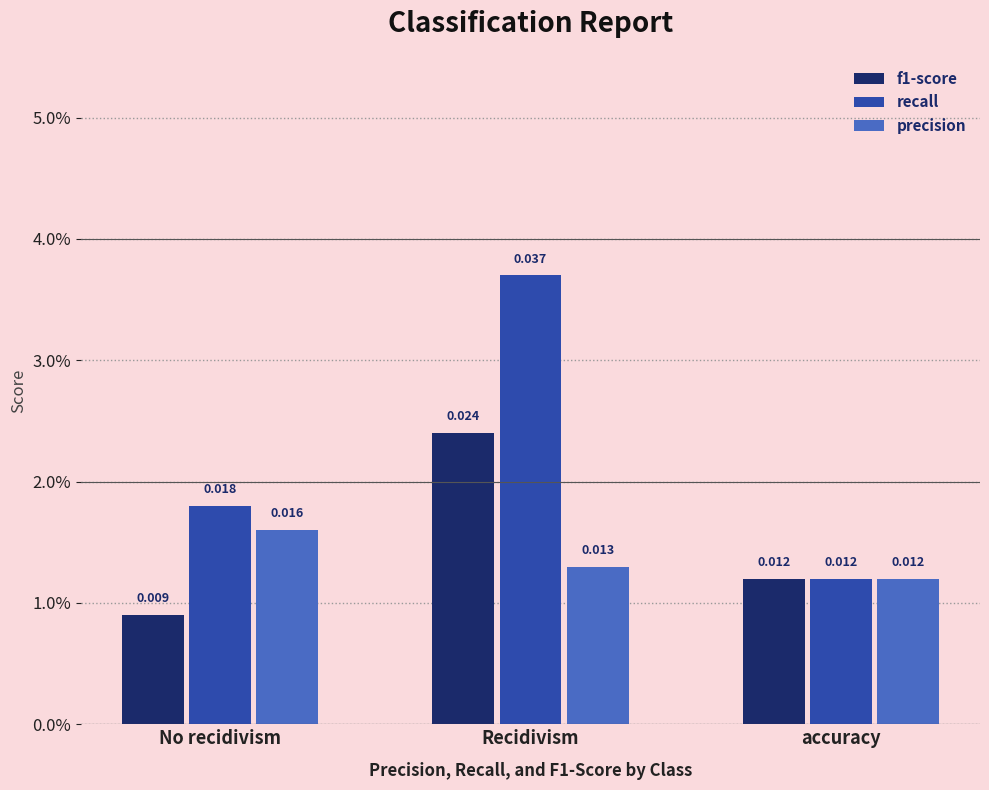

What is the sum of all recall values?

0.1